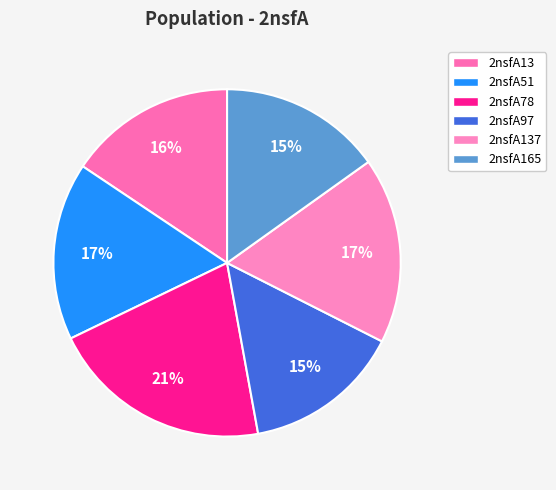

Rank the categories by value from lowest to highest.

2nsfA97, 2nsfA165, 2nsfA13, 2nsfA51, 2nsfA137, 2nsfA78